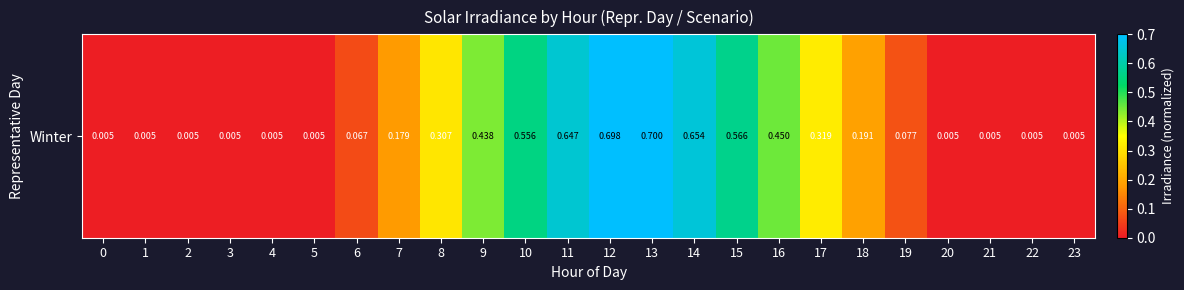

Reading left to right, list all the values displayed in this chart.

0.0	0.0	0.0	0.0	0.0	0.0	0.1	0.2	0.3	0.4	0.6	0.6	0.7	0.7	0.7	0.6	0.4	0.3	0.2	0.1	0.0	0.0	0.0	0.0